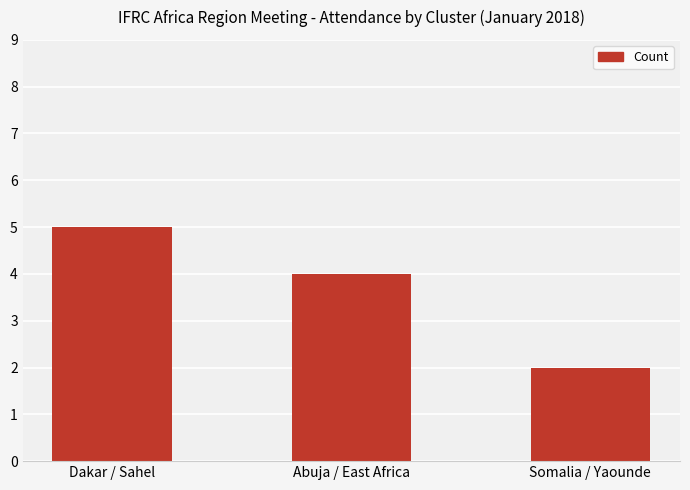

How many data points does each series have?

3